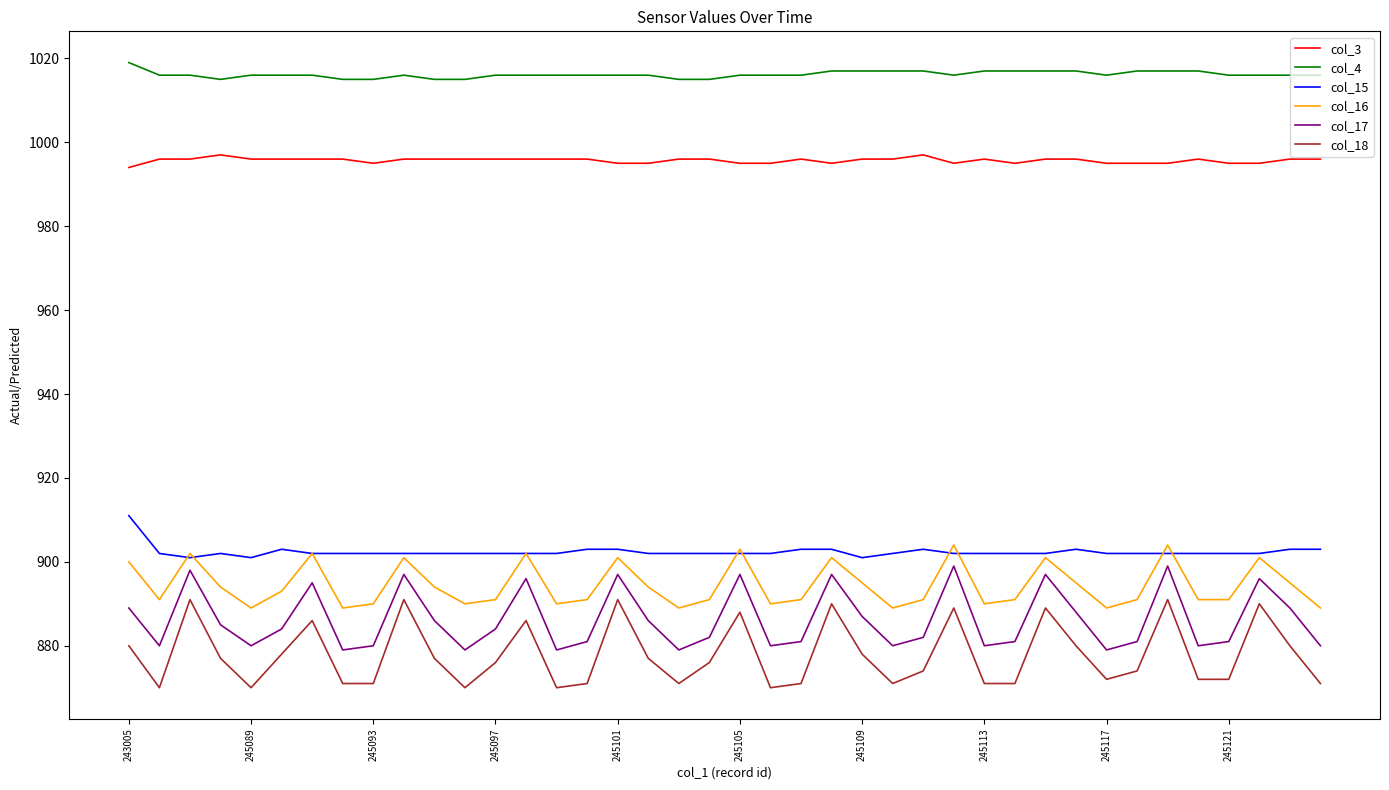

True or false: col_15 and col_18 cross at least once.

False